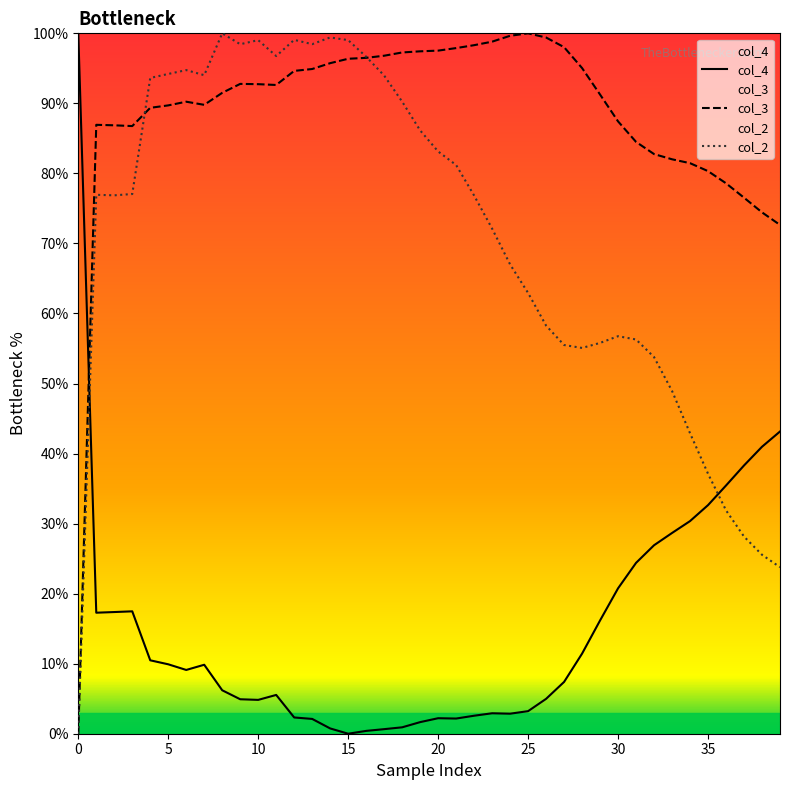

How many lines are shown in the chart?

2